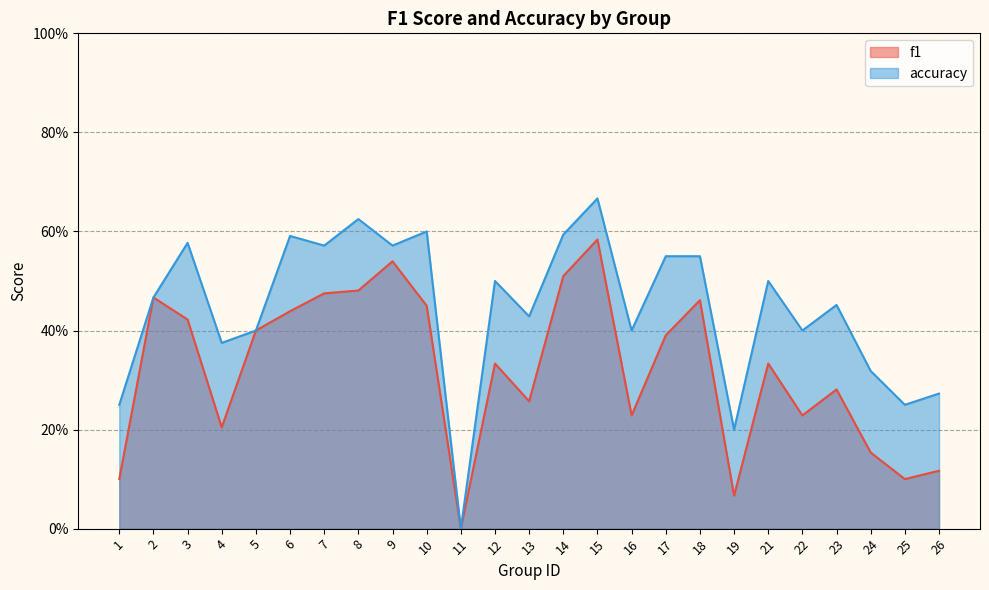

What is the value of the accuracy point at the 3rd from the left?

0.6